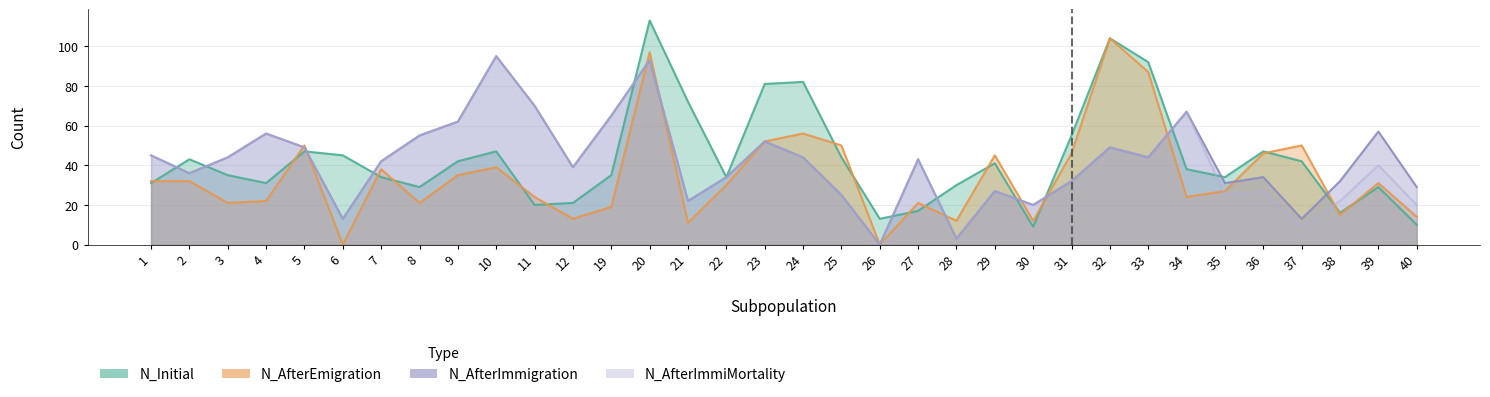

What are all the series names shown in the legend?

N_Initial, N_AfterEmigration, N_AfterImmigration, N_AfterImmiMortality